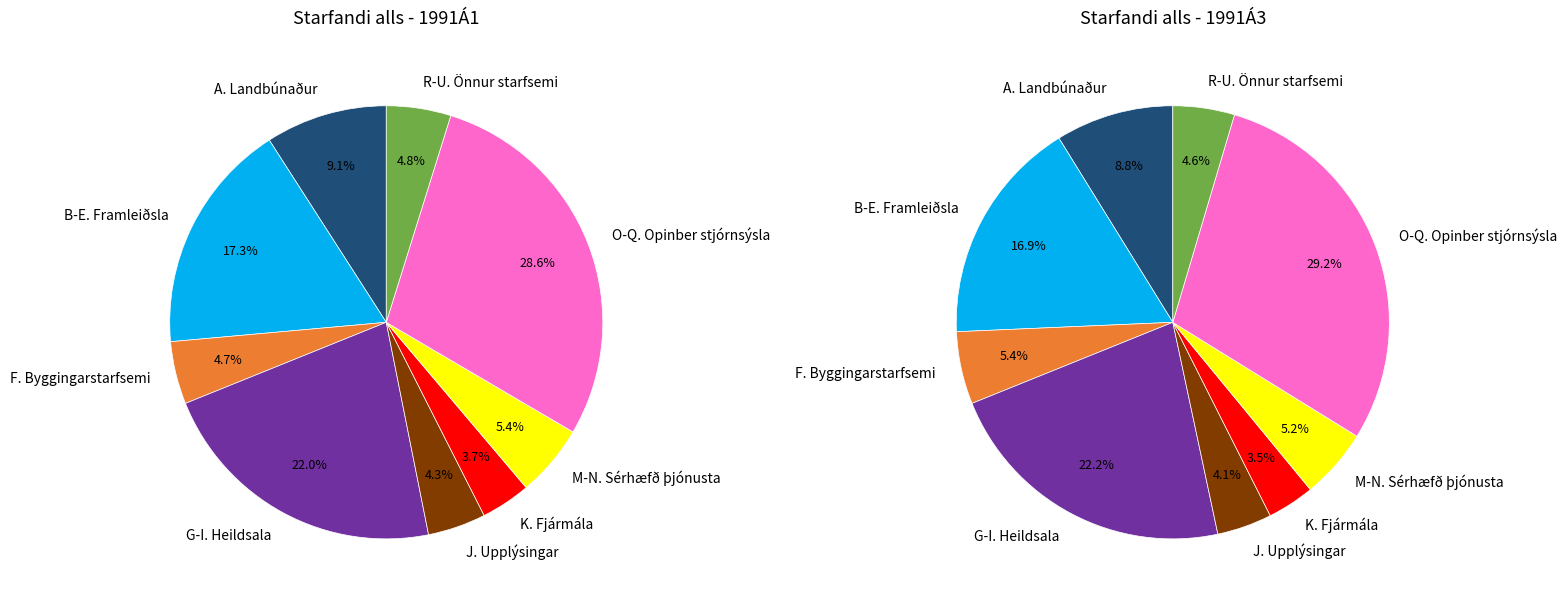

Count the number of slices in the pie.

9